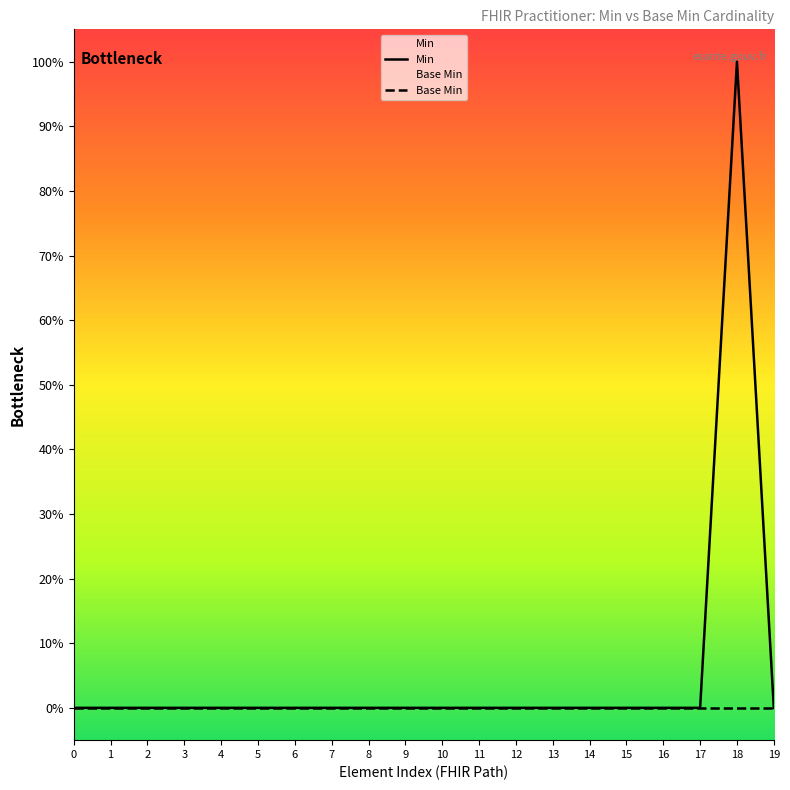

How many data points in Min are above 0?

1